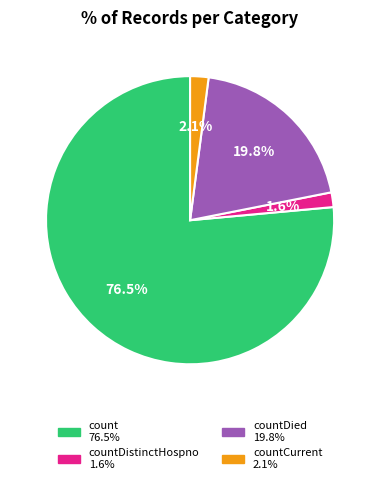

Does any single category account for the majority?

Yes